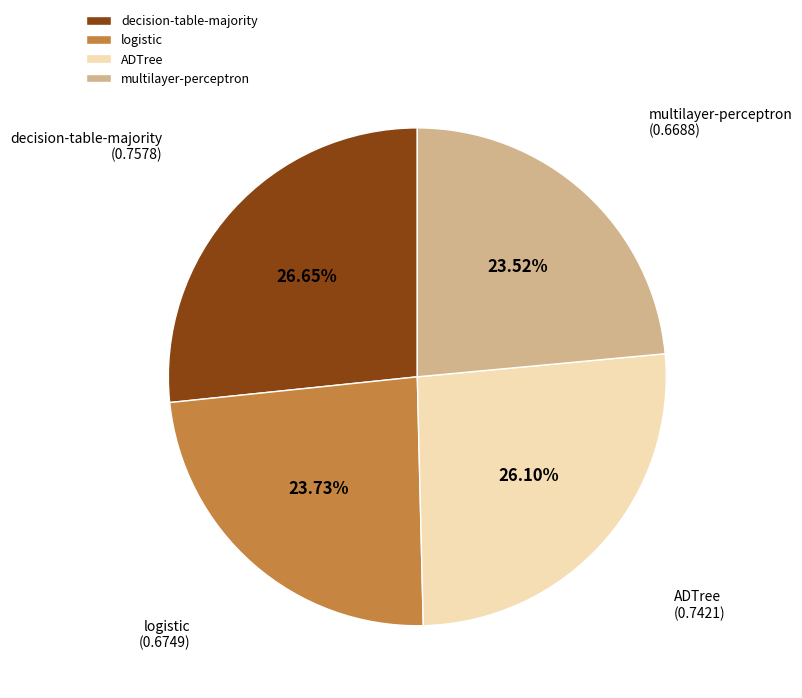

Between ADTree and logistic, which is larger?

ADTree